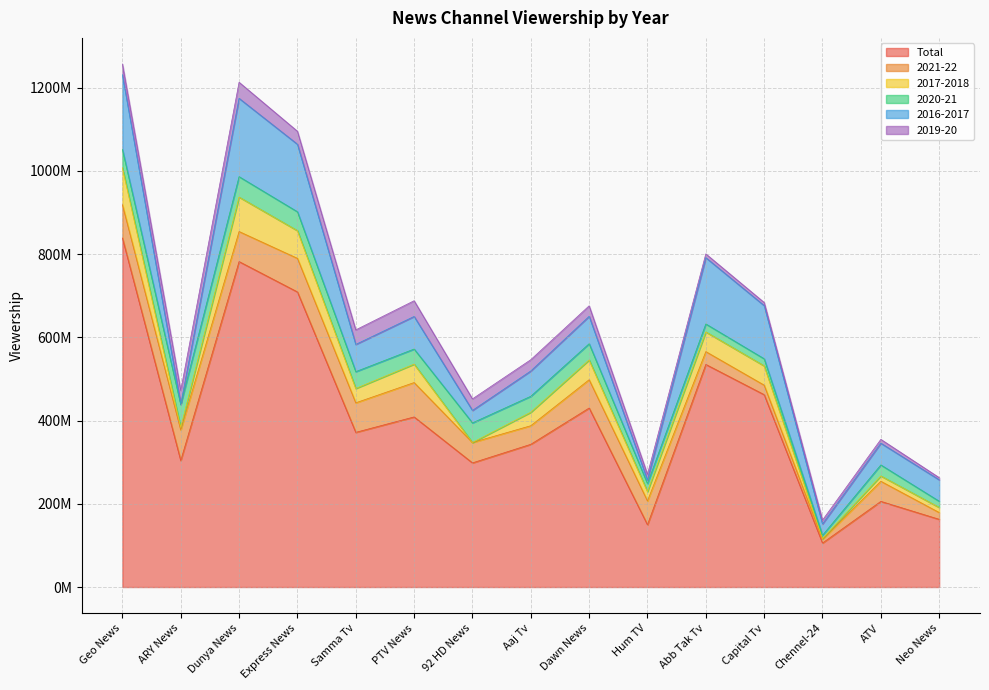

At which label does 2020-21 first exceed 38365705?

Geo News